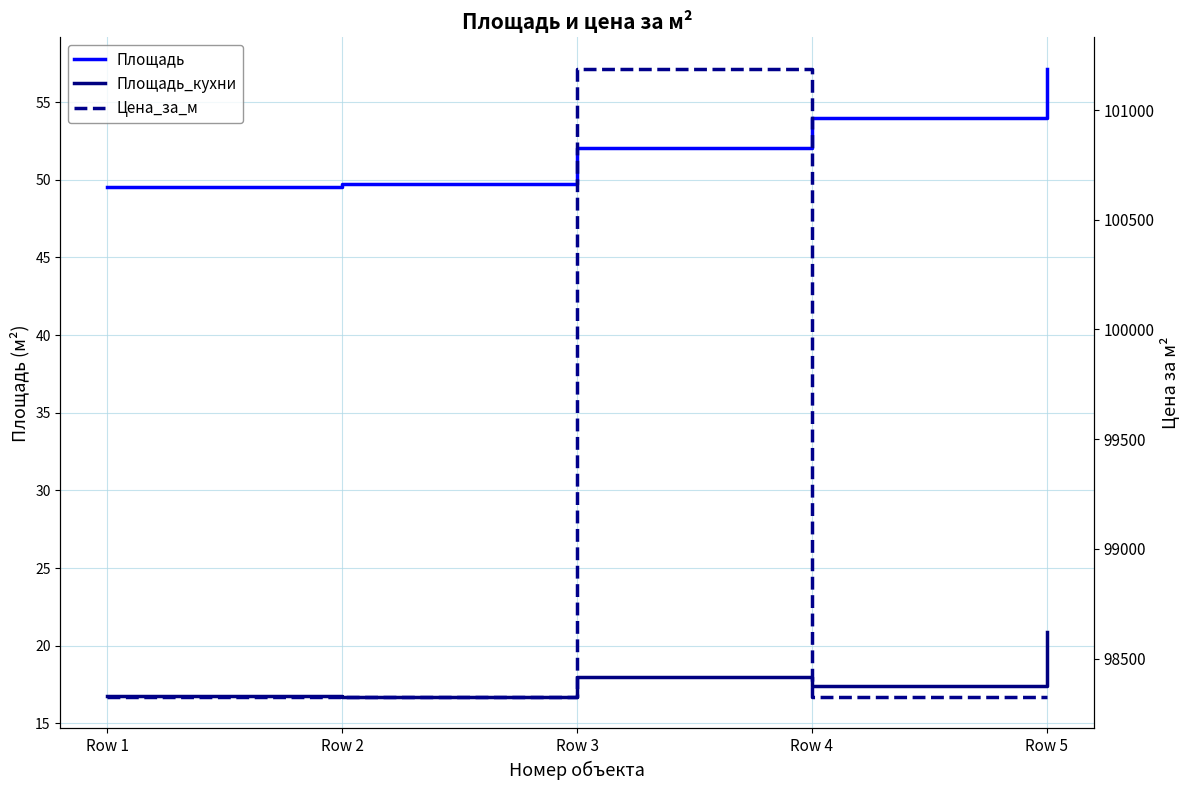

Reading right to left, transcribe all the data shown in this chart.

Площадь: 57.1	54.0	52.0	49.8	49.5
Площадь_кухни: 20.9	17.4	18.0	16.7	16.8
Цена_за_м: 98325.0	98325.0	101188.3	98325.0	98324.9